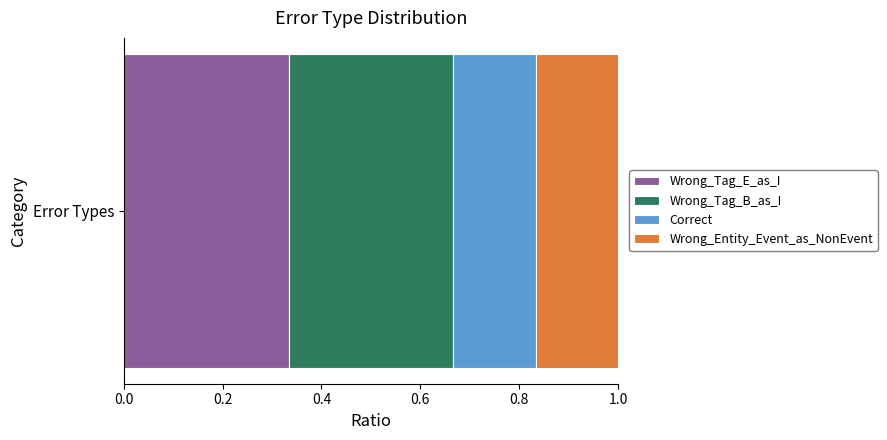

How many categories are shown in the chart?

1